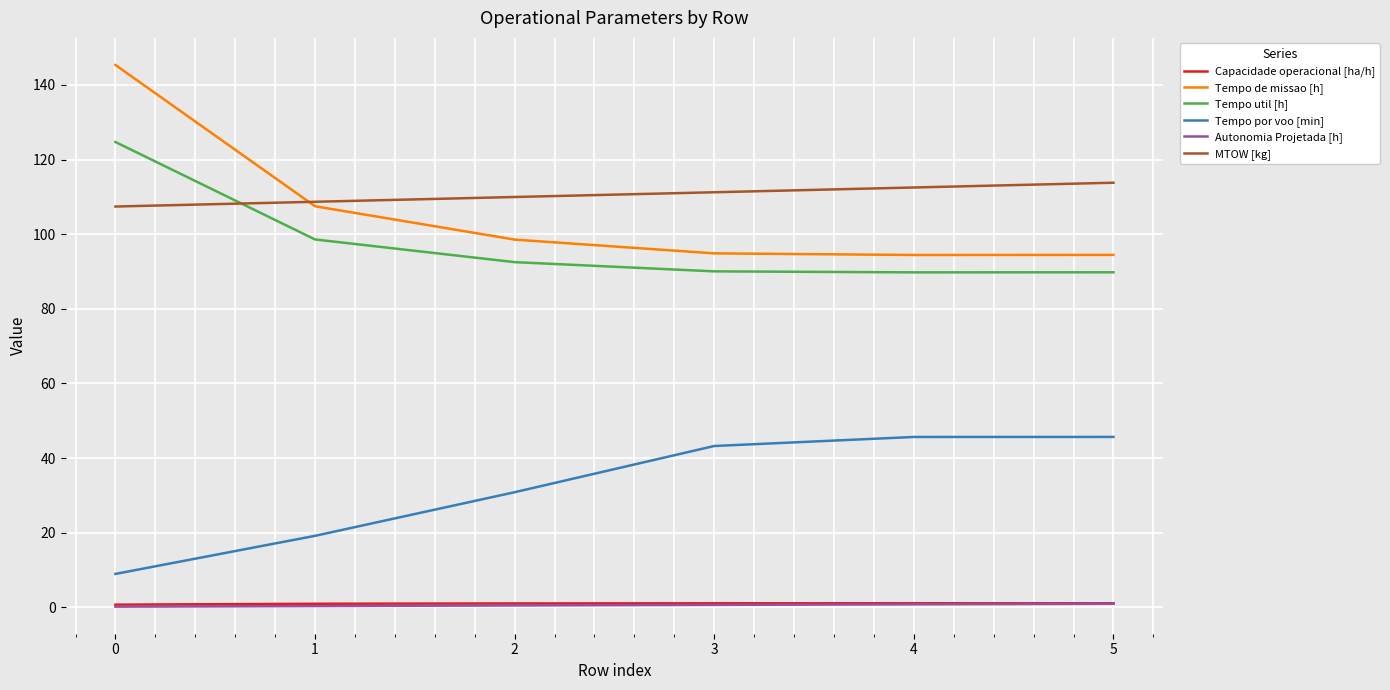

Which series has the widest spread of values?

Tempo de missao [h]